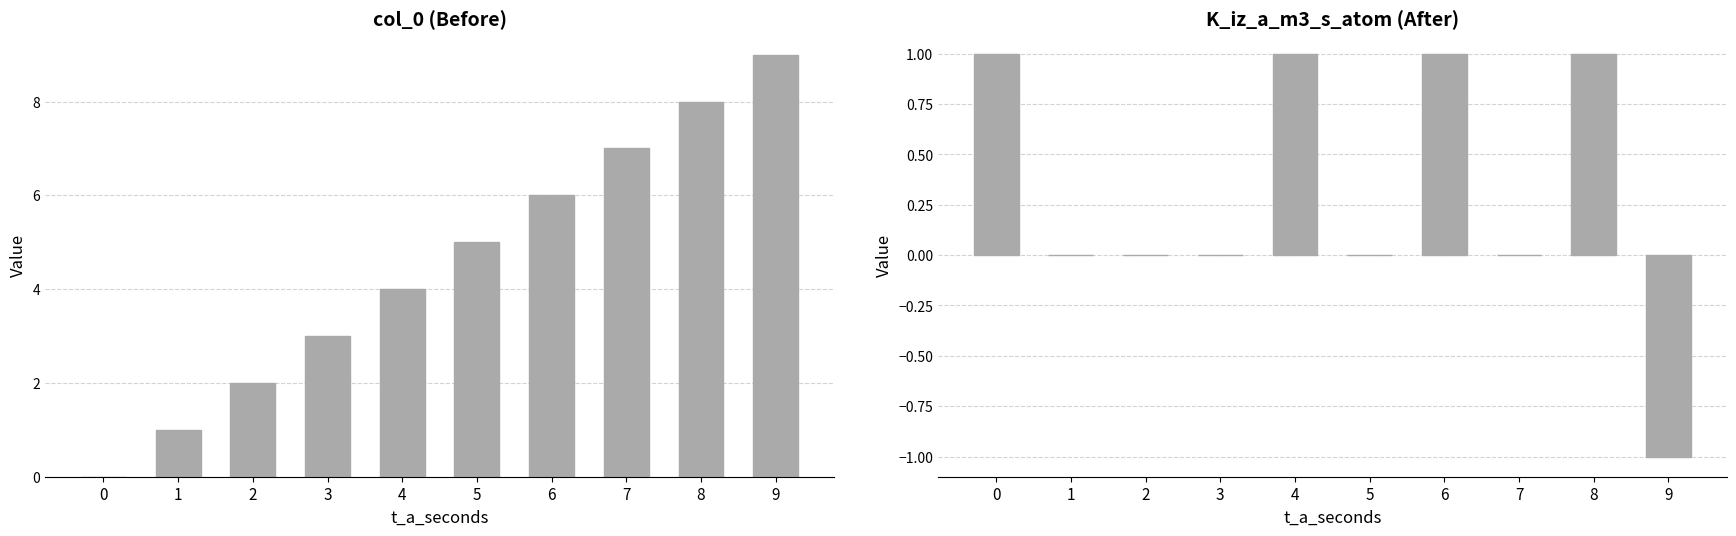

At which category is the sum across all series the highest?

8